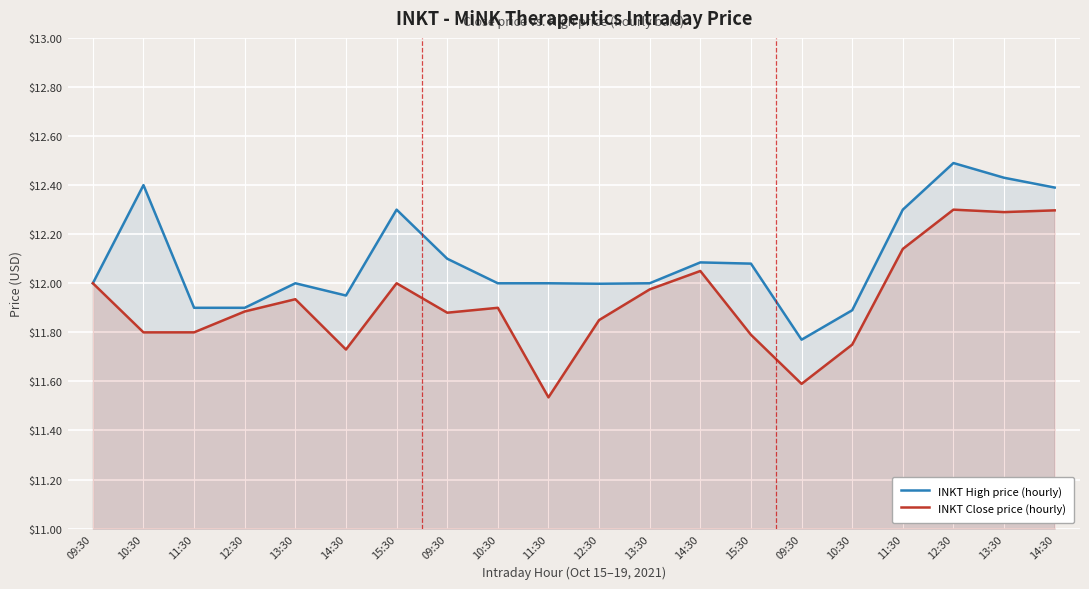

True or false: INKT Close price (hourly) and INKT High price (hourly) intersect in this chart.

False